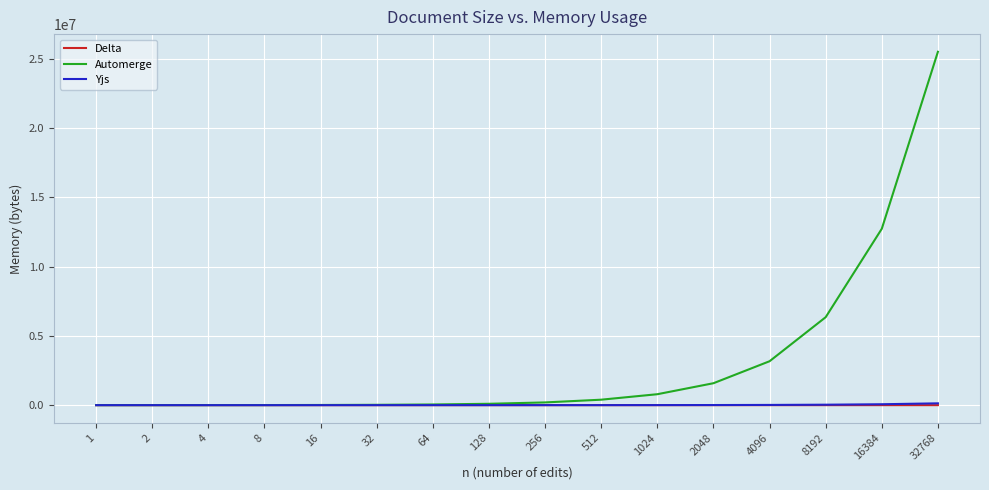

What are all the series names shown in the legend?

Delta, Automerge, Yjs